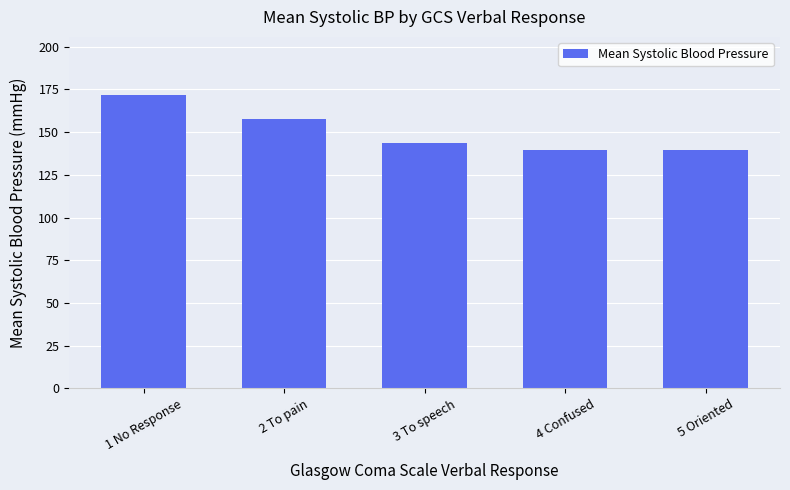

What is the smallest value displayed?

139.4